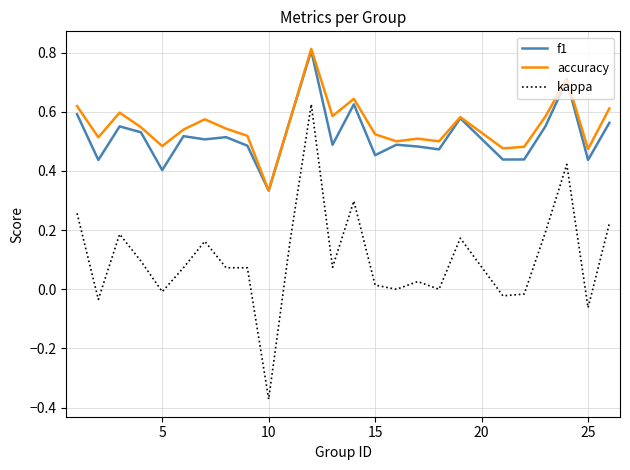

Which series has the largest range (max minus min)?

kappa